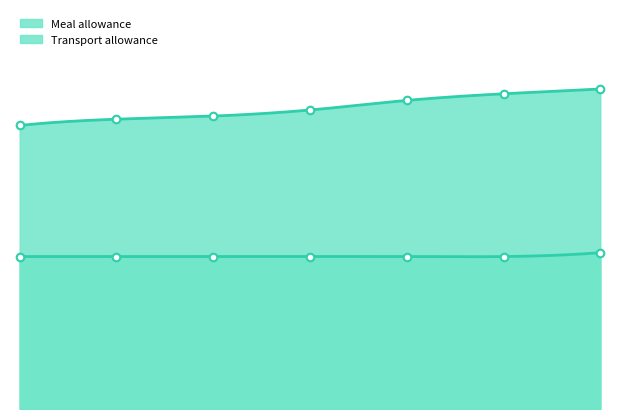

At how many categories does at least one series exceed 10?

7